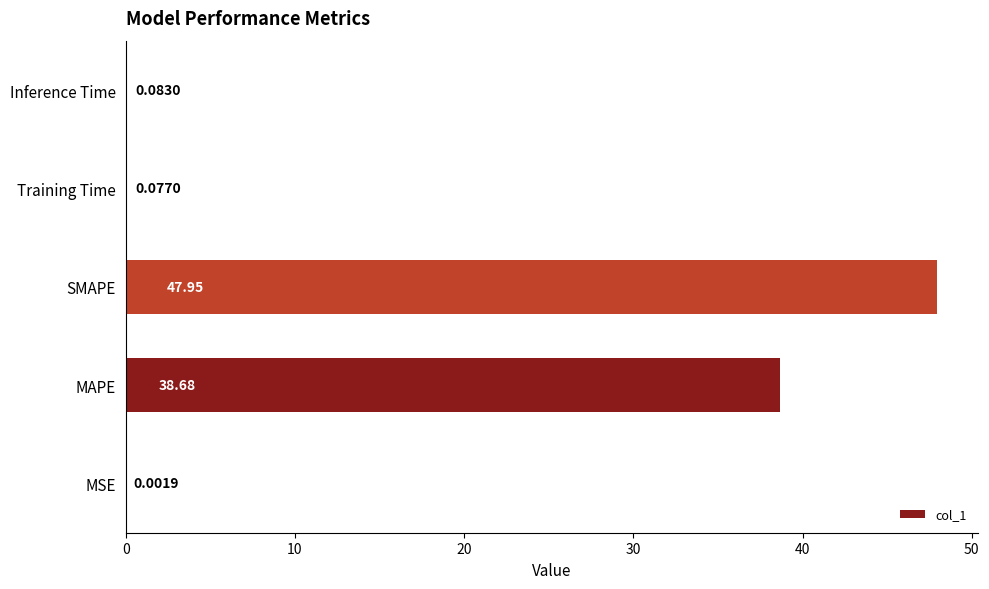

At which label is the value closest to 23?

MAPE